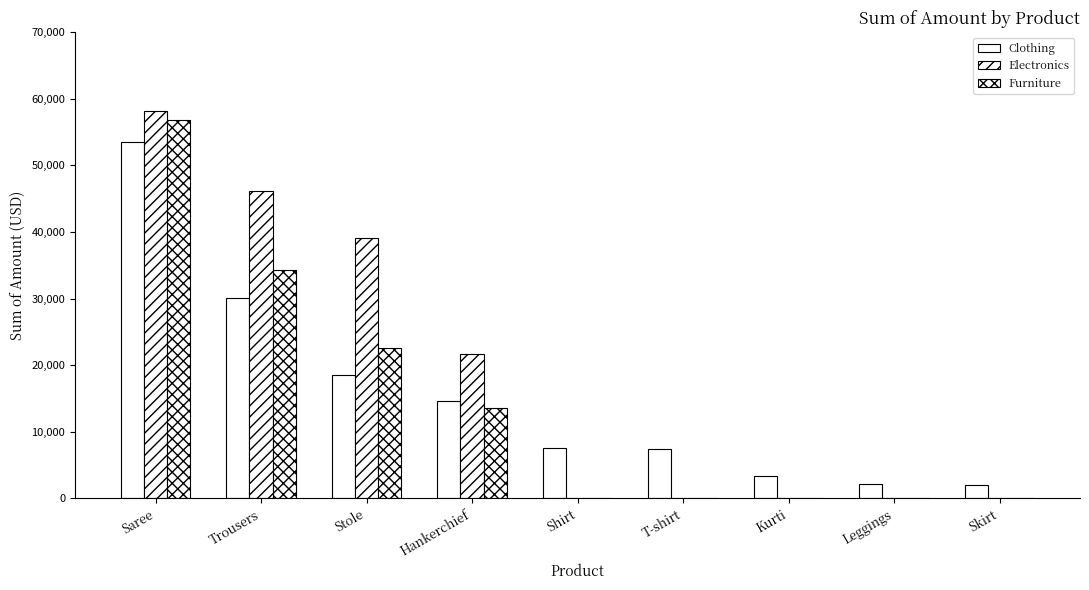

Rank the series by their maximum value, from lowest to highest.

Clothing, Furniture, Electronics